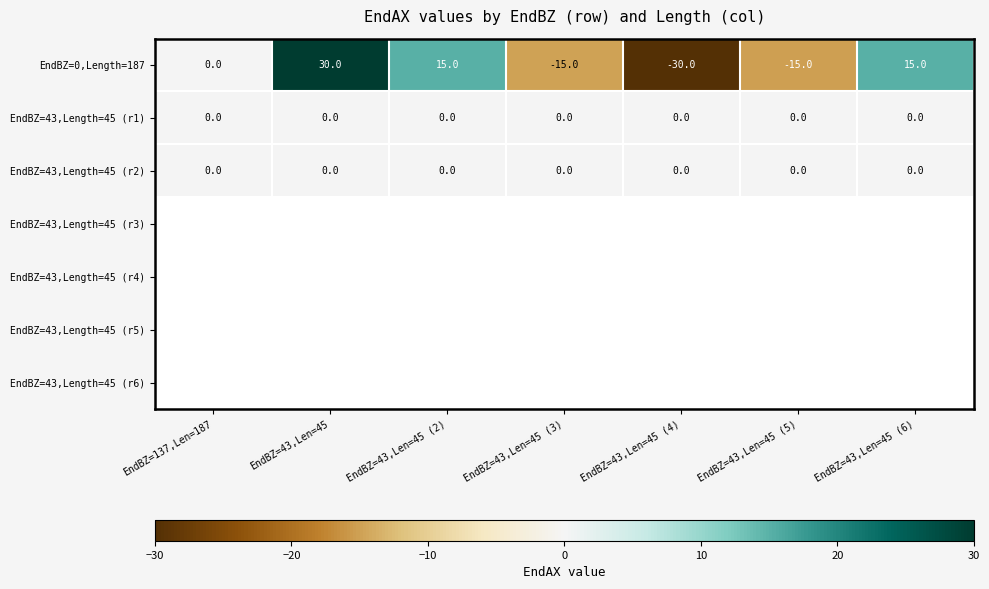

Is it true that EndBZ=0,Length=187 equals 7 at EndBZ=43,Len=45 (2)?

False